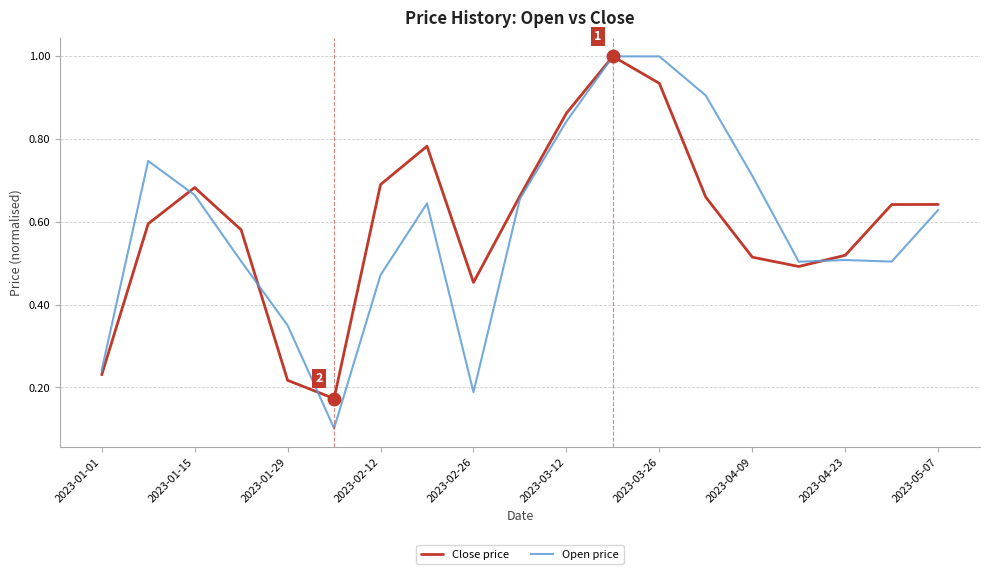

Does the chart have visible grid lines?

Yes